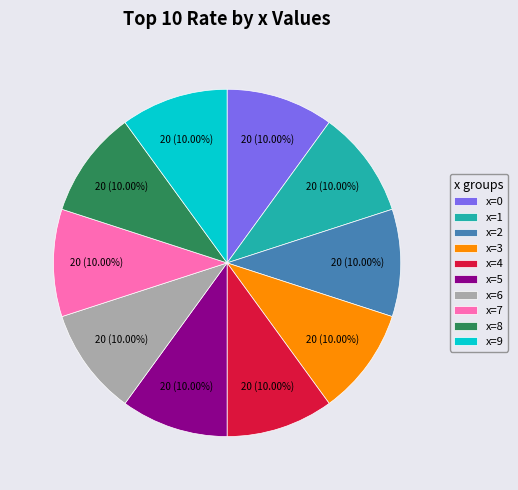

Combined, do x=9 and x=6 account for over 50%?

No